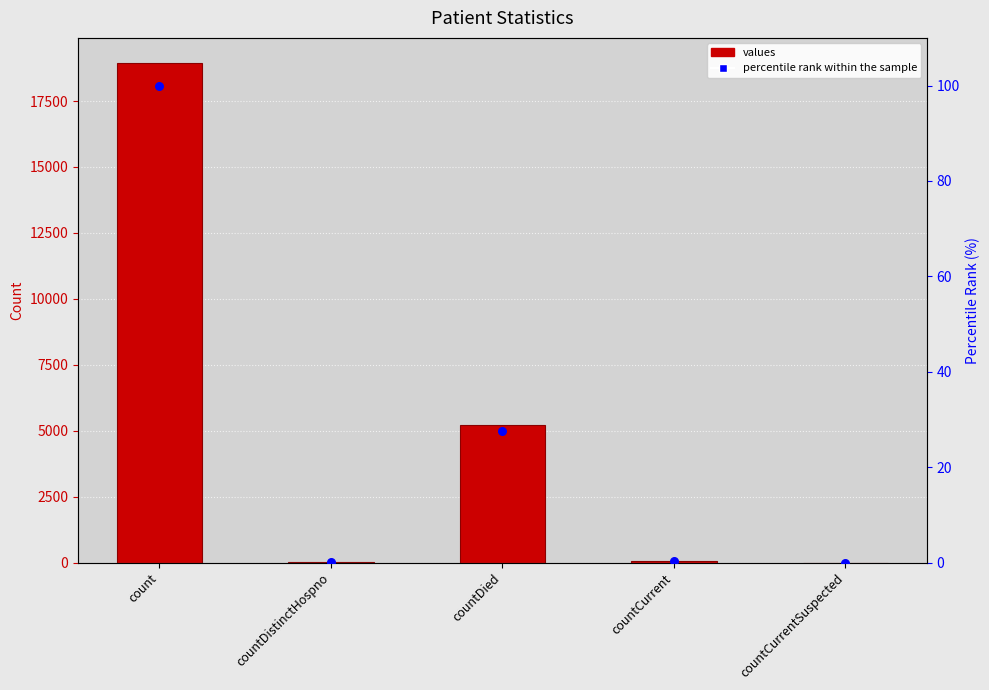

What are all the series names shown in the legend?

values, percentile rank within the sample